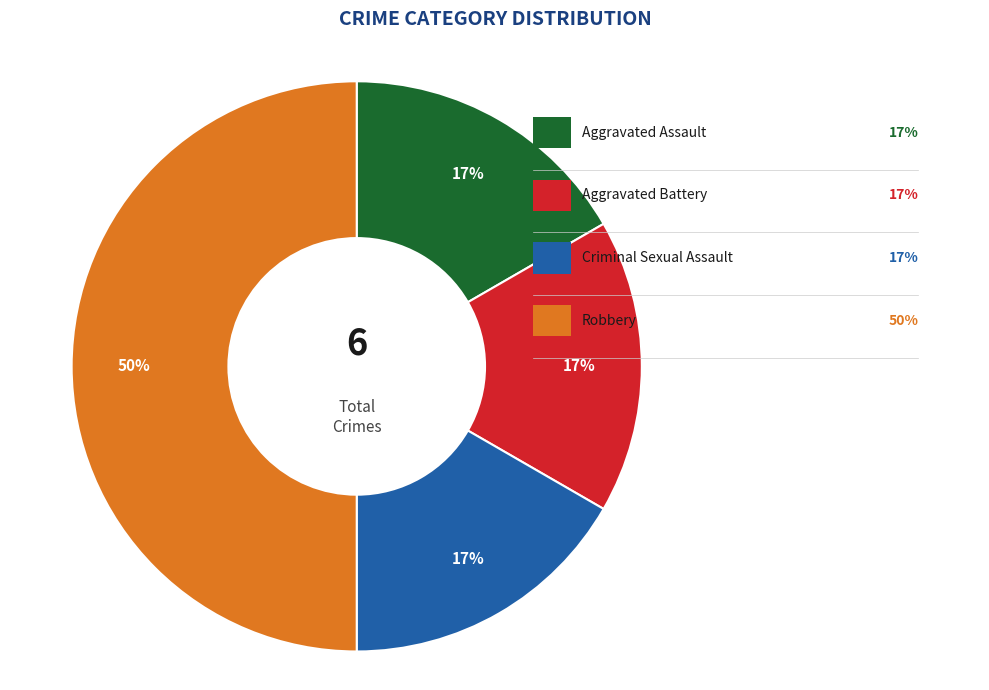

Is it true that Aggravated Battery is 25% of the pie?

False